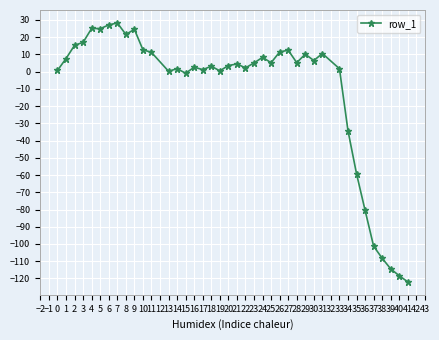

What is the change in value from 8 to 34?

-55.9